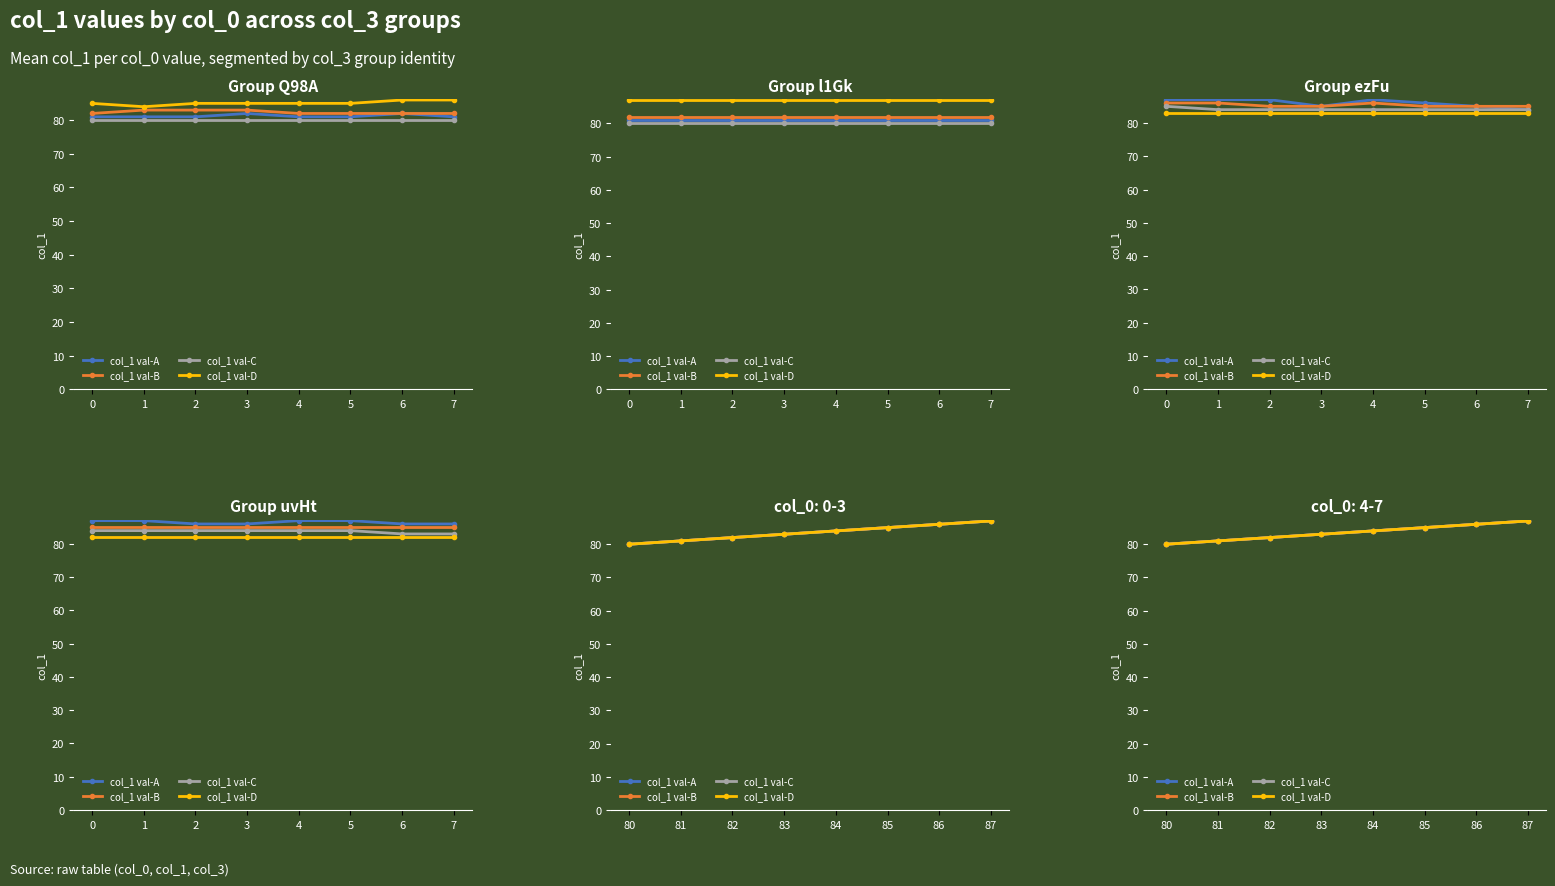

True or false: col_1 val-C and col_1 val-D cross at least once.

False